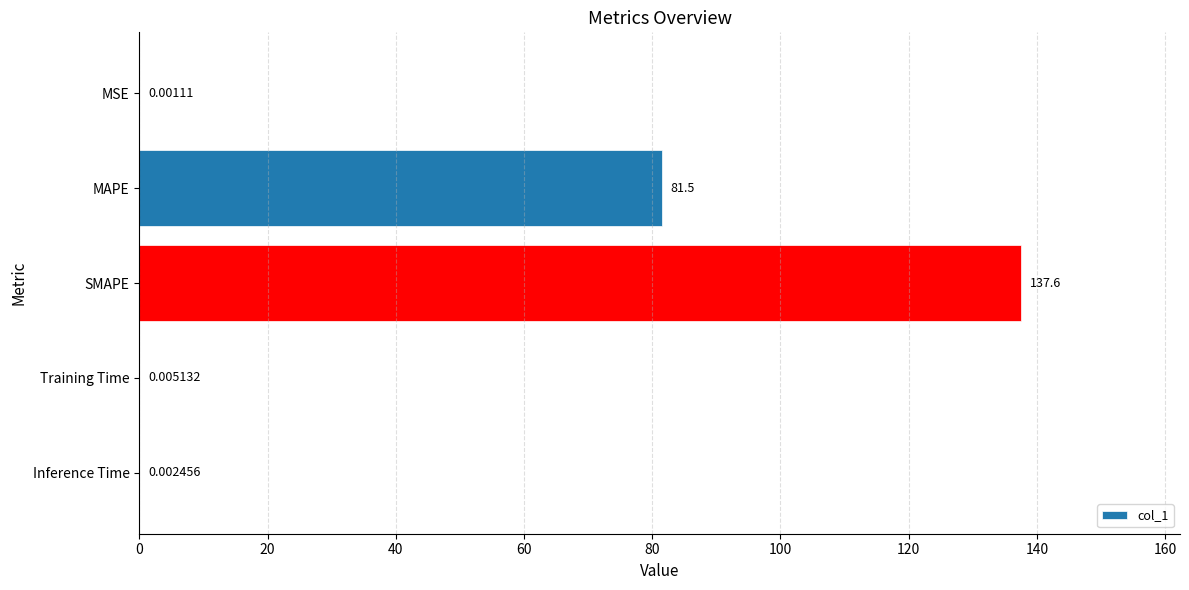

What is the sum of all values?

219.1